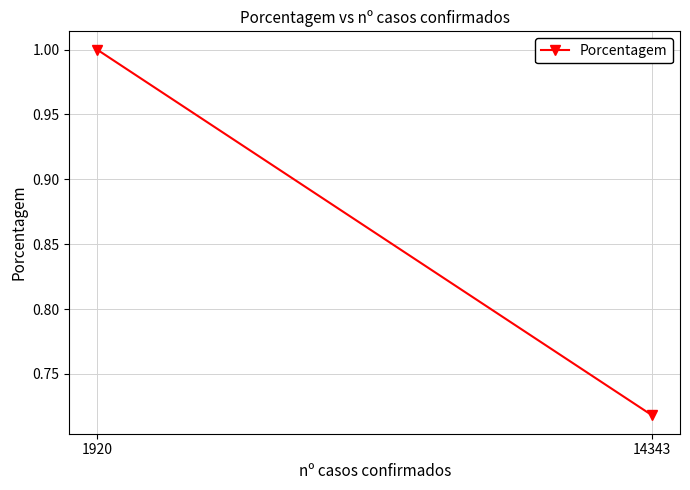

What is the value of the 2nd point from the left?

0.7